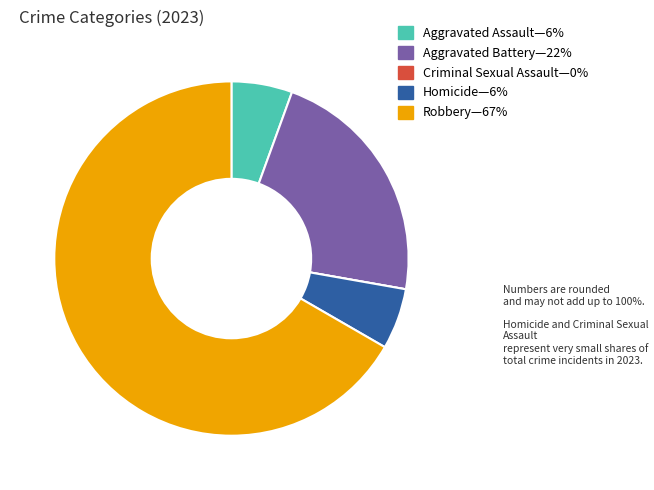

Does any single category account for the majority?

Yes